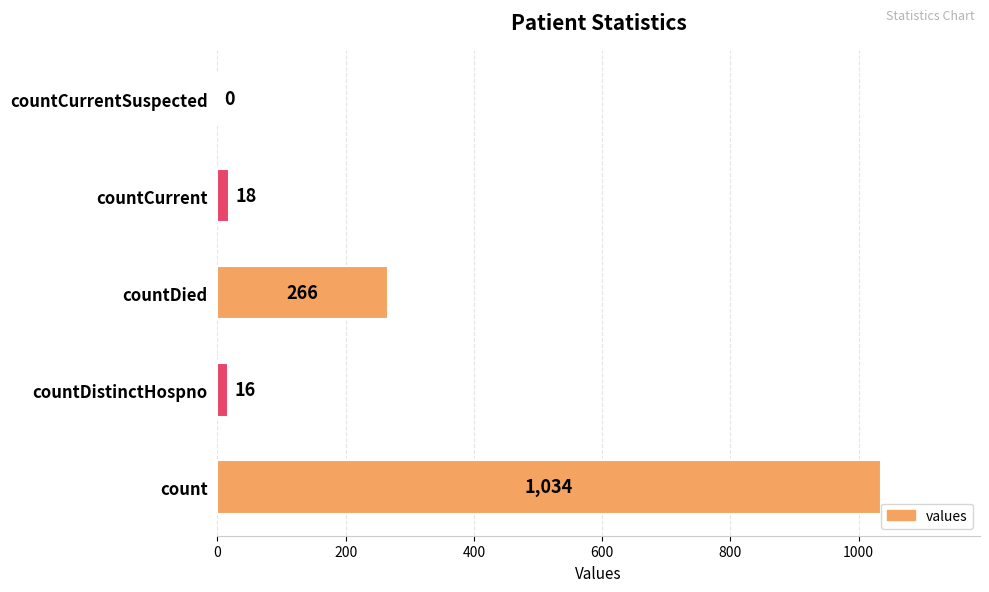

At which label is the value closest to 517?

countDied